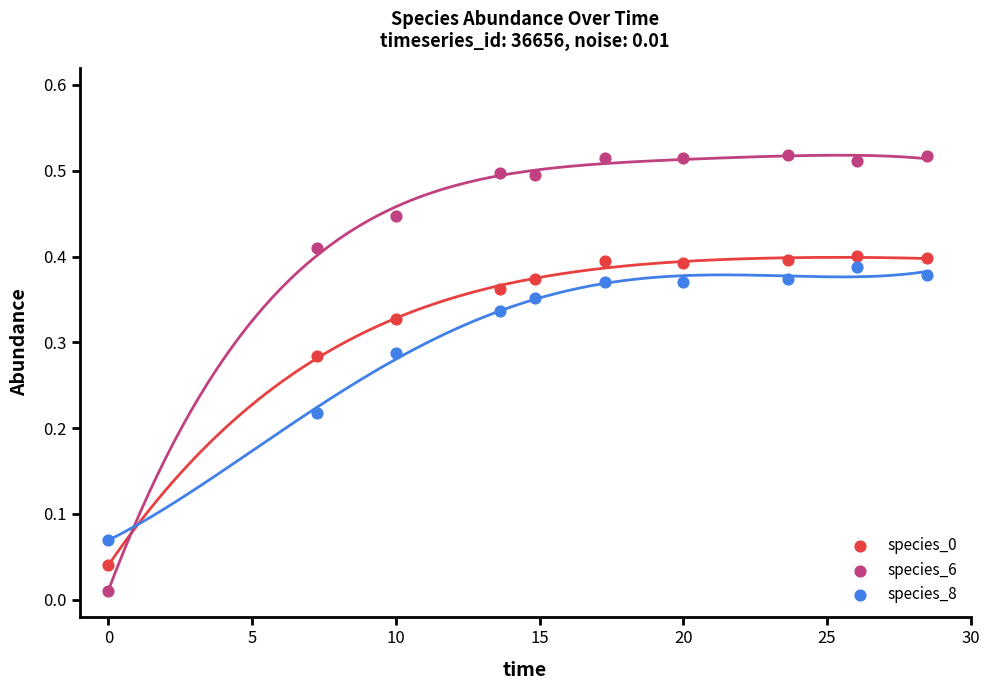

Across all data points, what is the range of X values (max minus min)?

28.5